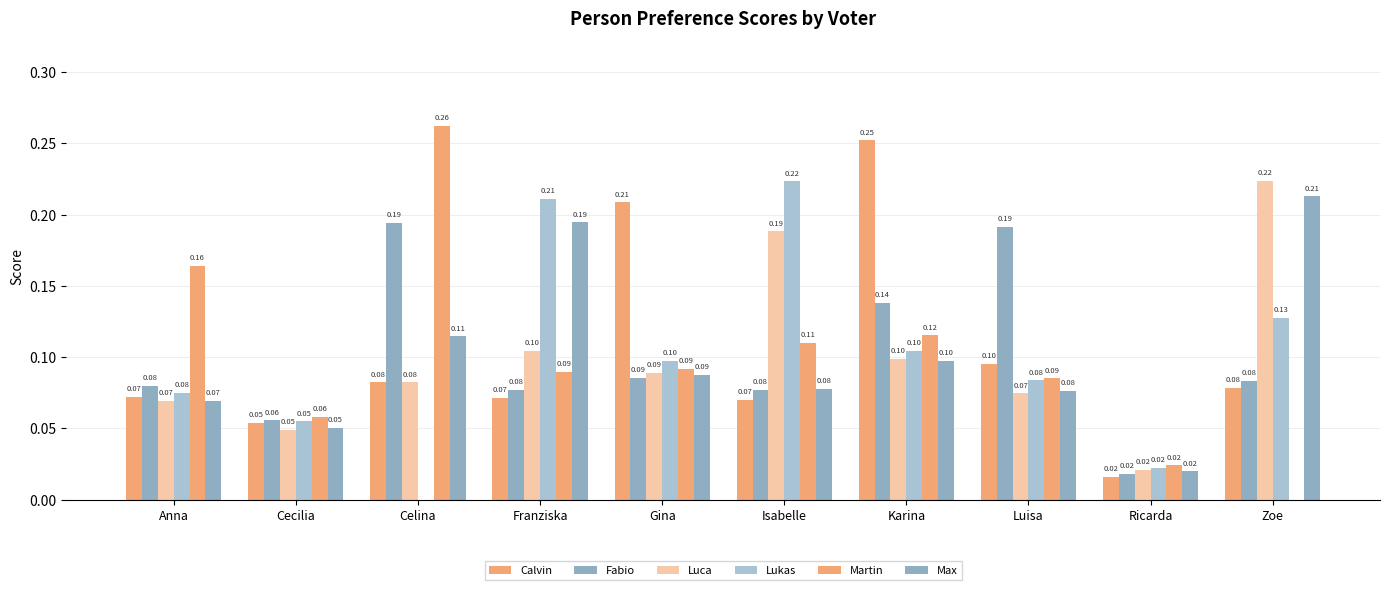

Reading left to right, list all the values displayed in this chart.

Calvin: Anna=0.1	Cecilia=0.1	Celina=0.1	Franziska=0.1	Gina=0.2	Isabelle=0.1	Karina=0.3	Luisa=0.1	Ricarda=0.0	Zoe=0.1
Fabio: Anna=0.1	Cecilia=0.1	Celina=0.2	Franziska=0.1	Gina=0.1	Isabelle=0.1	Karina=0.1	Luisa=0.2	Ricarda=0.0	Zoe=0.1
Luca: Anna=0.1	Cecilia=0.0	Celina=0.1	Franziska=0.1	Gina=0.1	Isabelle=0.2	Karina=0.1	Luisa=0.1	Ricarda=0.0	Zoe=0.2
Lukas: Anna=0.1	Cecilia=0.1	Celina=0.0	Franziska=0.2	Gina=0.1	Isabelle=0.2	Karina=0.1	Luisa=0.1	Ricarda=0.0	Zoe=0.1
Martin: Anna=0.2	Cecilia=0.1	Celina=0.3	Franziska=0.1	Gina=0.1	Isabelle=0.1	Karina=0.1	Luisa=0.1	Ricarda=0.0	Zoe=0.0
Max: Anna=0.1	Cecilia=0.1	Celina=0.1	Franziska=0.2	Gina=0.1	Isabelle=0.1	Karina=0.1	Luisa=0.1	Ricarda=0.0	Zoe=0.2